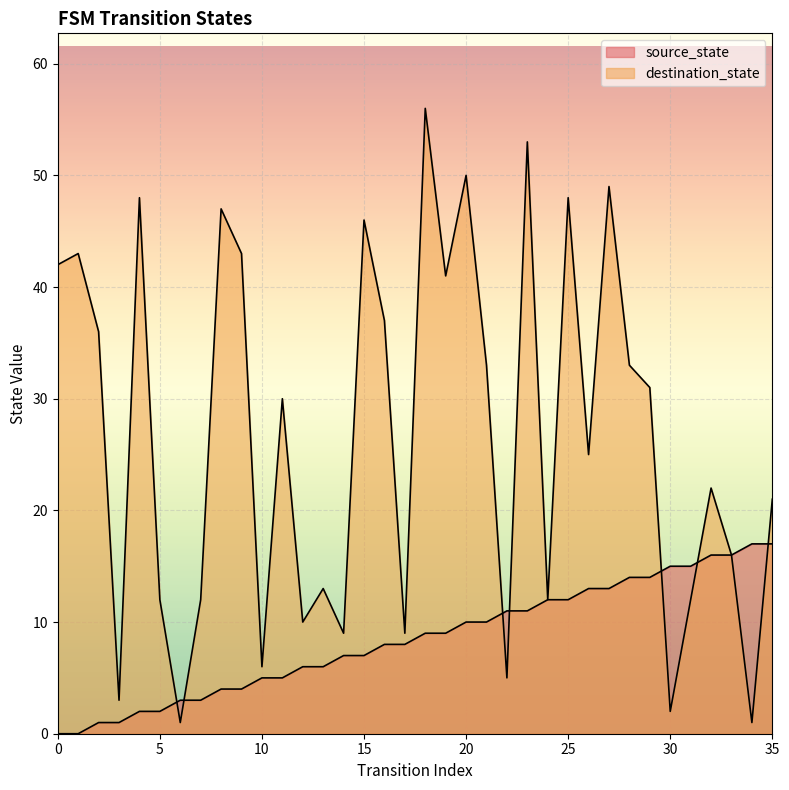

Which series changed the most between 21 and 22?

destination_state